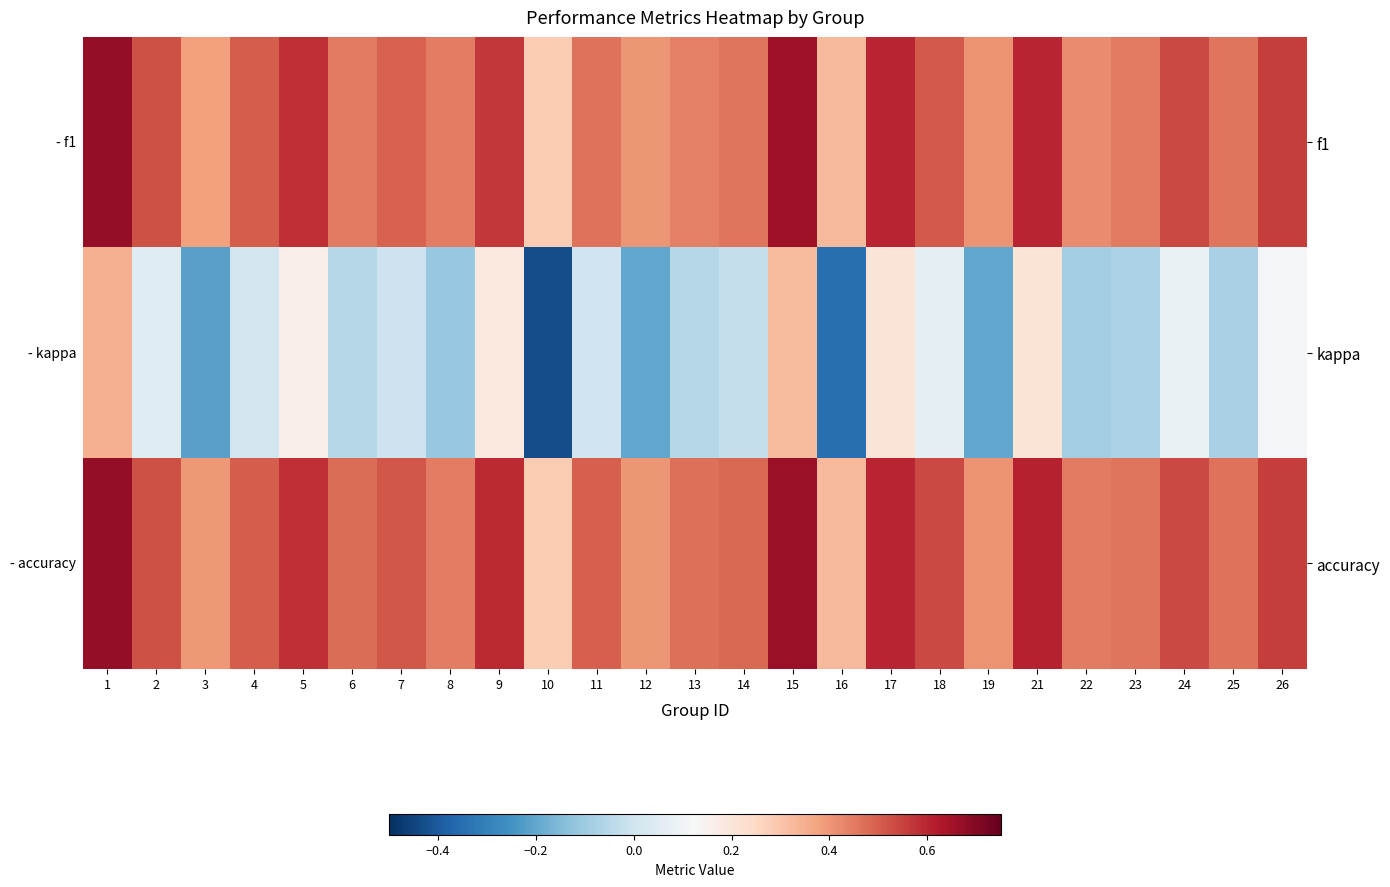

What is the spread (max minus min) of values at 16?

0.7